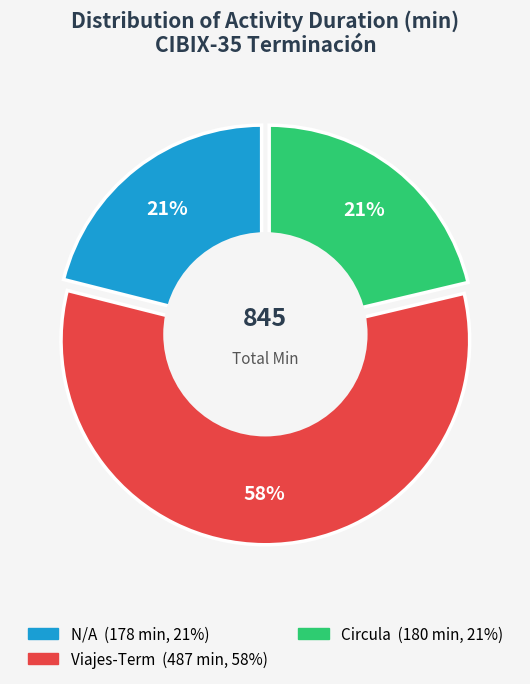

The N/A slice represents 11% of the pie. True or false?

False